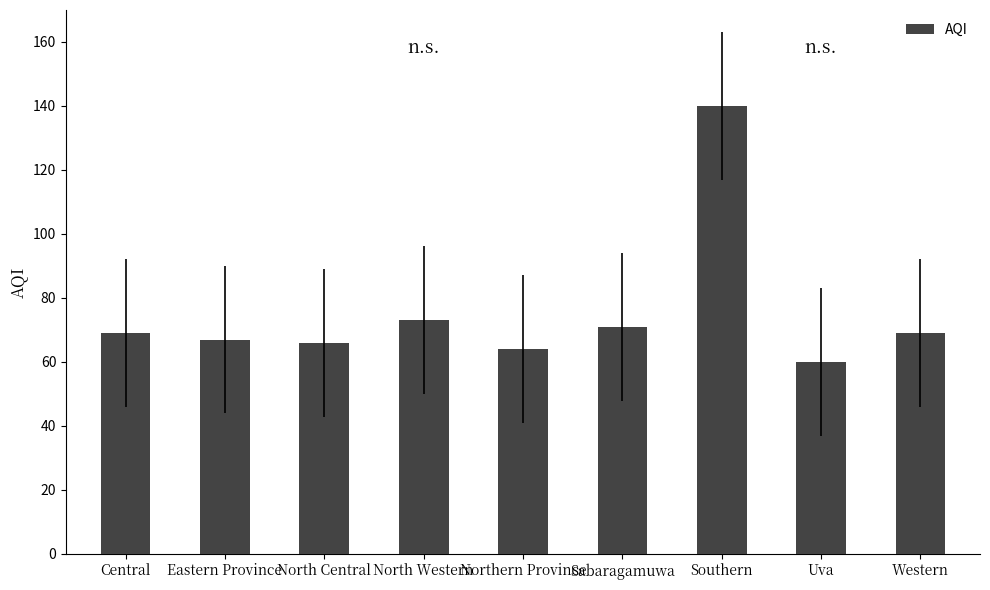

Which label corresponds to the smallest value in the chart?

Uva